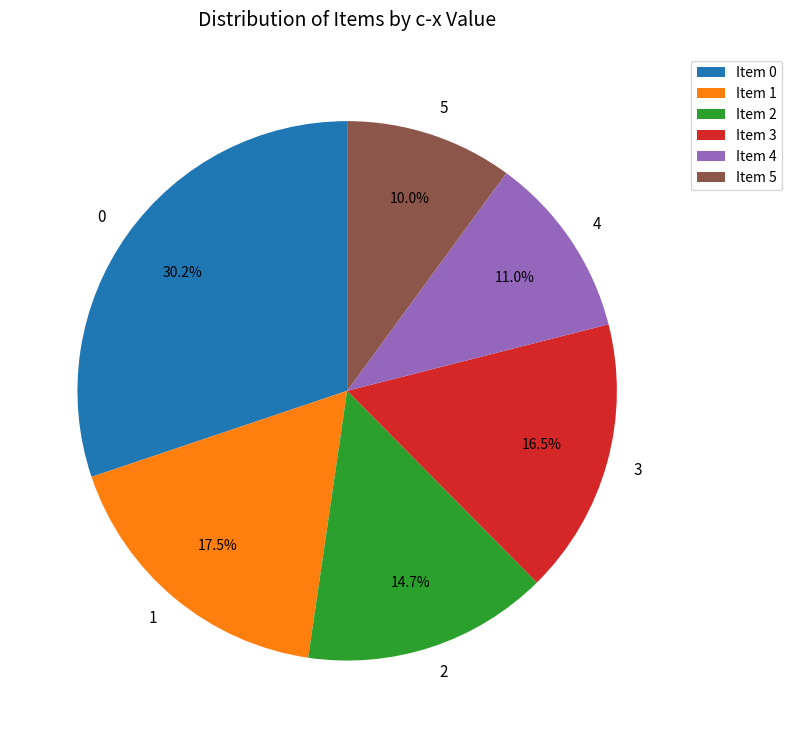

Which category has the smallest portion of the pie?

Item 5